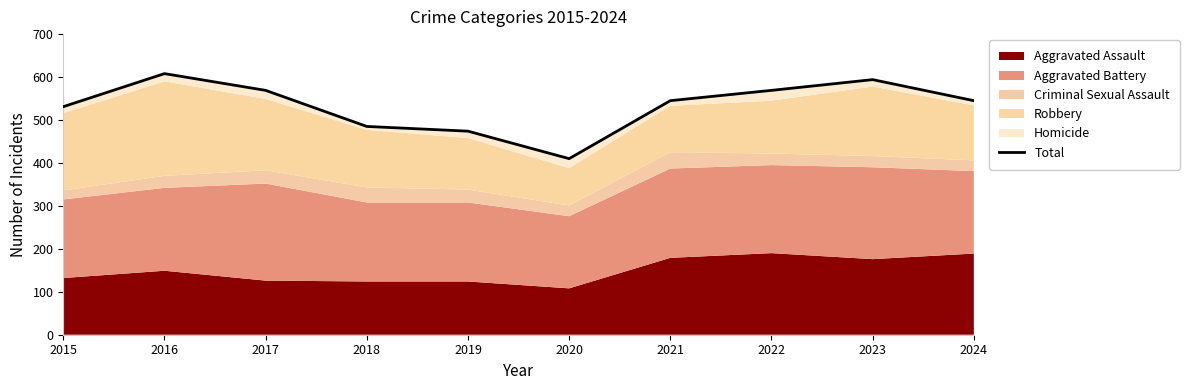

Approximately how many times larger is the value at 2023 compared to 2017?

1.0